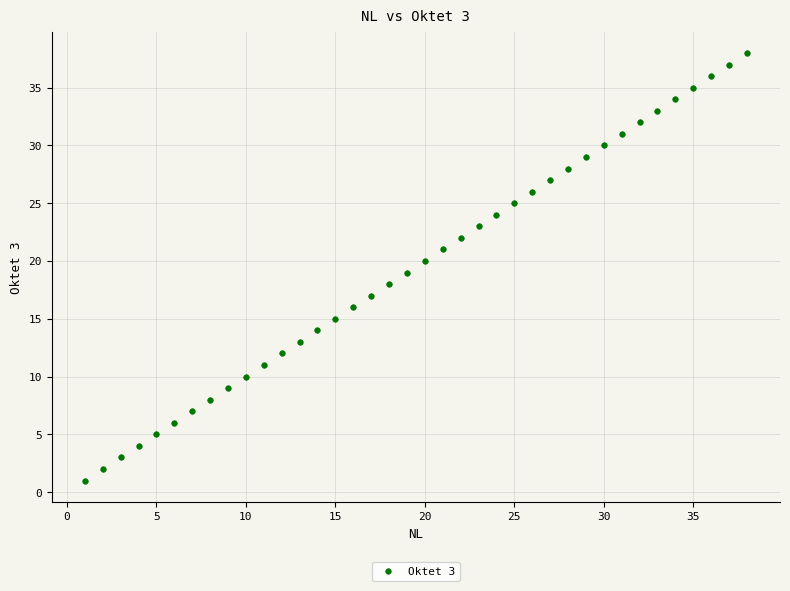

What is the range of X values (max minus min)?

37